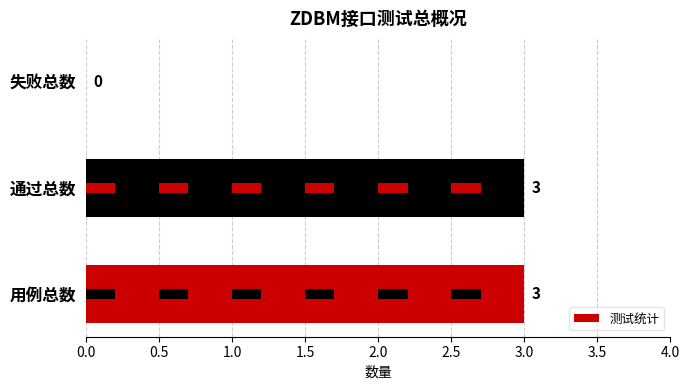

The chart shows a value of 1 at 通过总数. True or false?

False